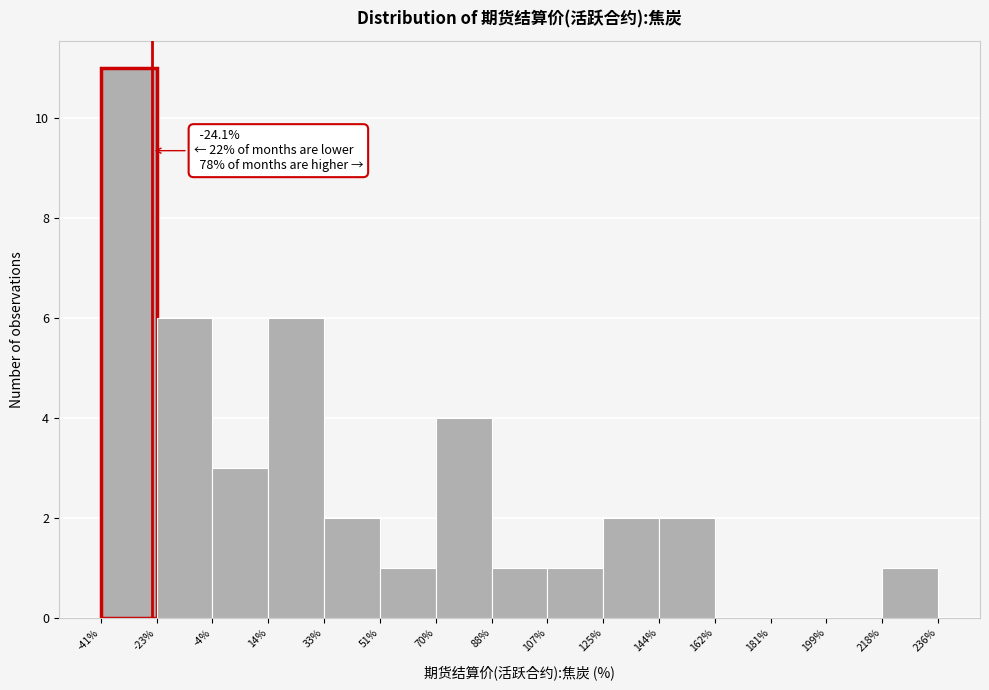

Which range on the x-axis has the tallest bar?

-41% to -23%